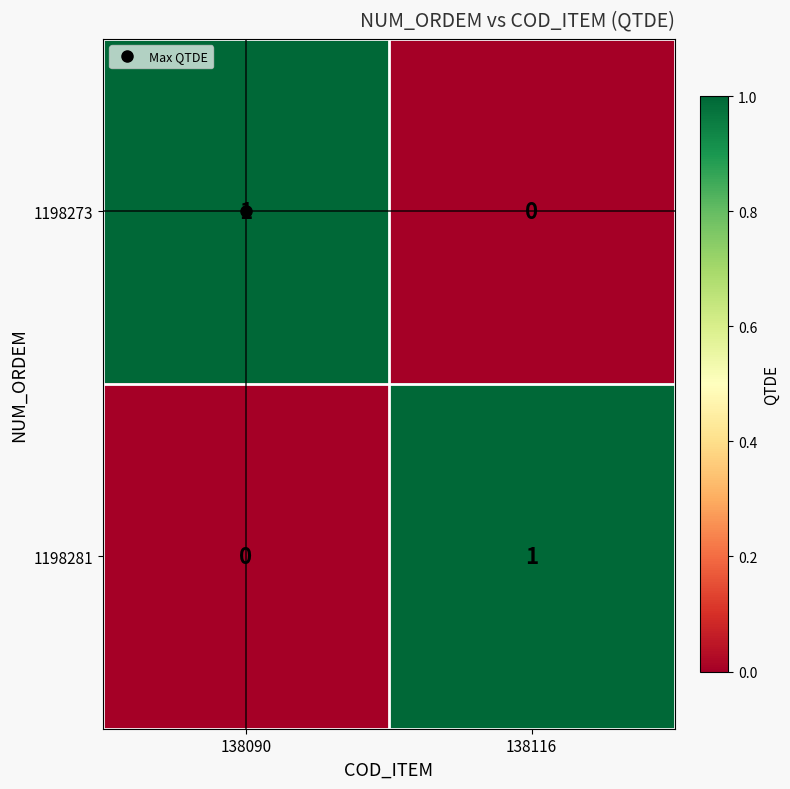

The value of 1198281 at 138116 is 1. True or false?

True